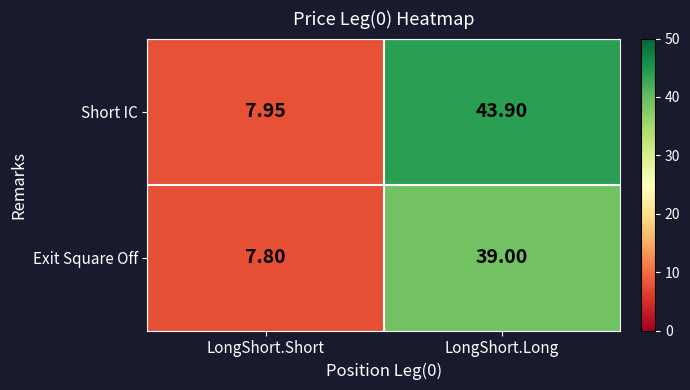

Between LongShort.Short and LongShort.Long, which series saw the biggest shift?

Short IC